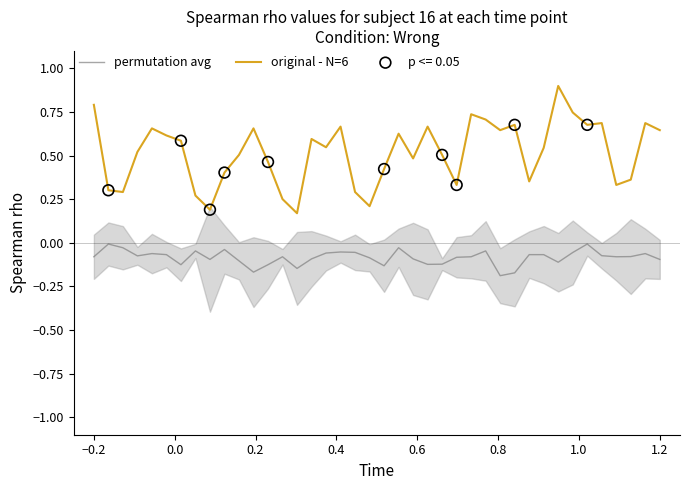

True or false: permutation avg and original - N=6 intersect in this chart.

False